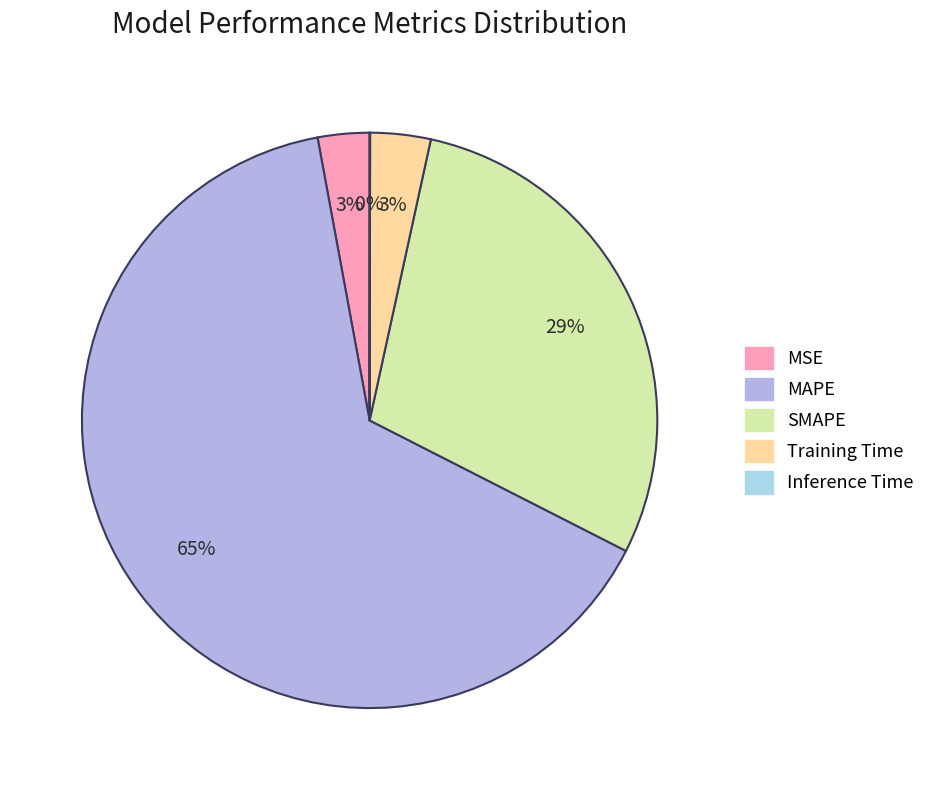

Rank the categories by value from lowest to highest.

Inference Time, MSE, Training Time, SMAPE, MAPE